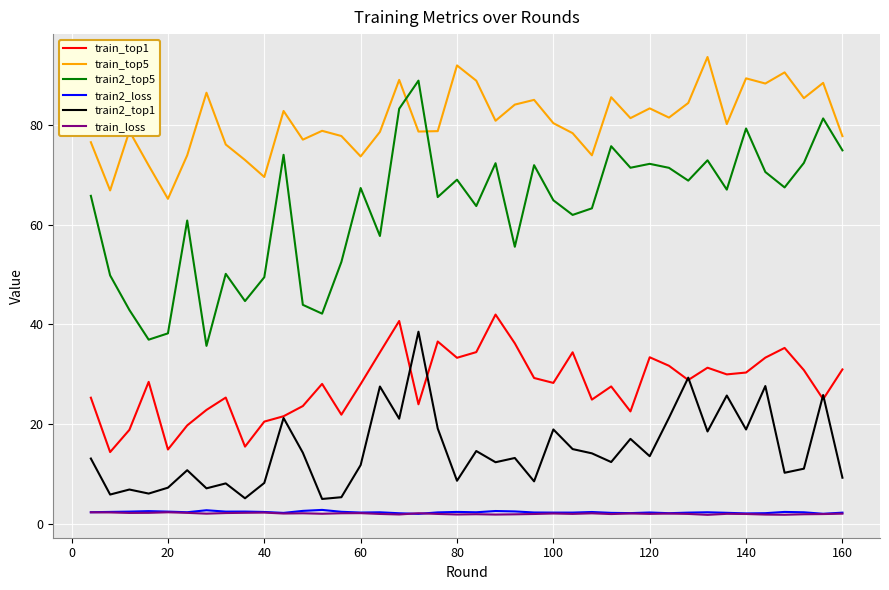

True or false: train2_top5 and train_top5 intersect in this chart.

True